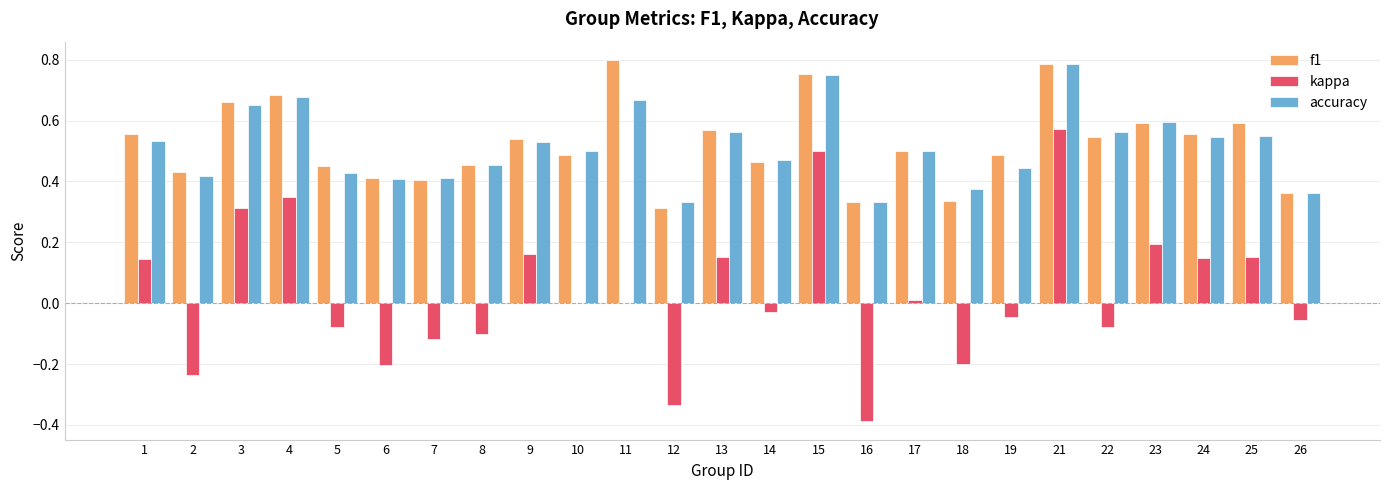

Count the number of data series in this chart.

3